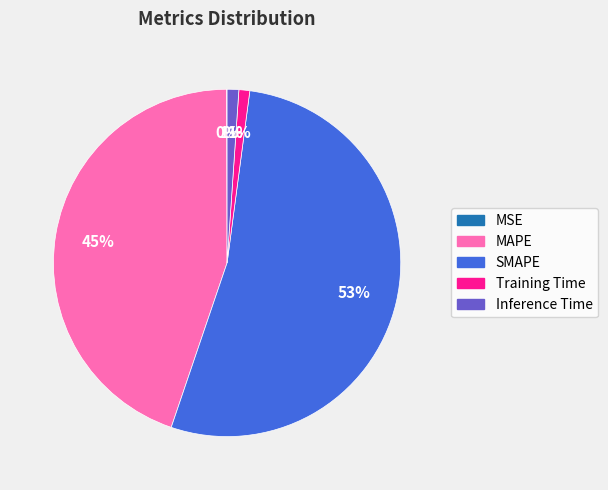

True or false: Training Time accounts for 1% of the total.

True